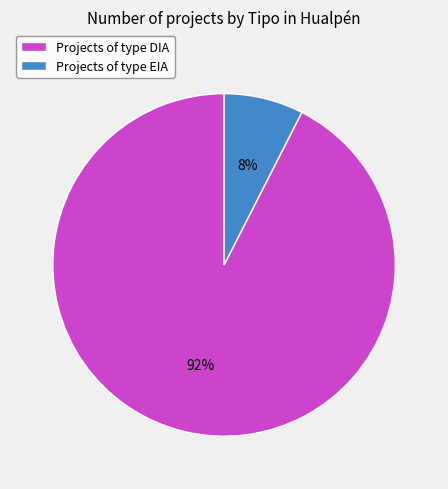

Rank the categories by value from highest to lowest.

Projects of type DIA, Projects of type EIA